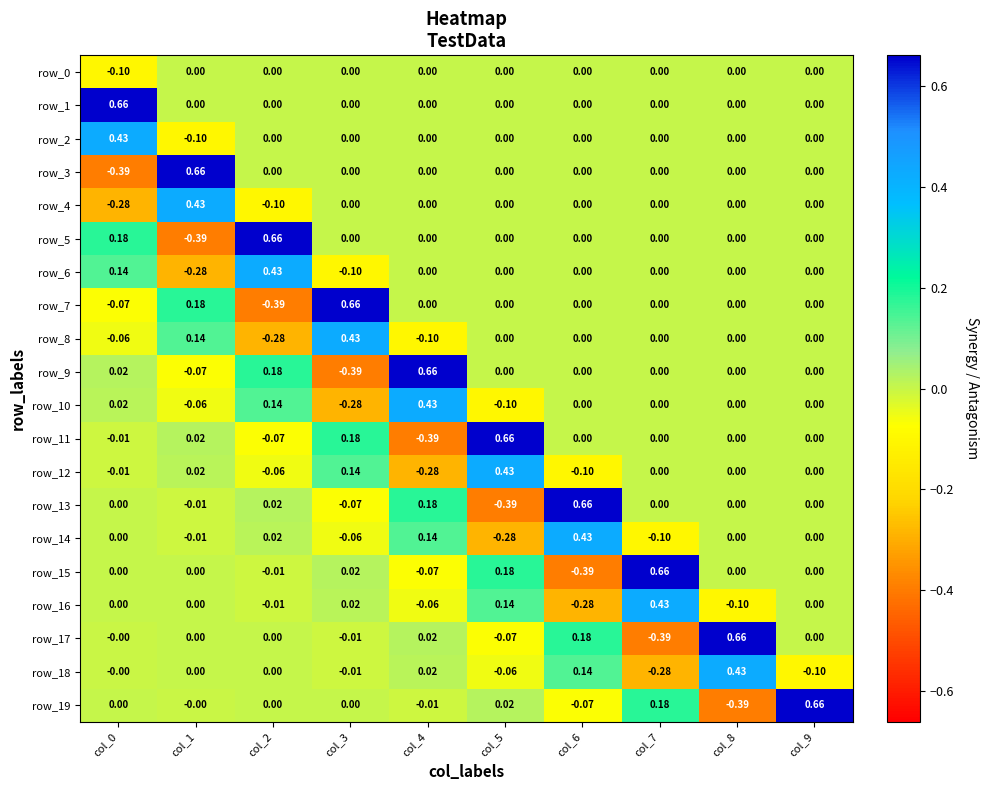

What is the difference between the row_11 values at col_5 and col_8?

0.7